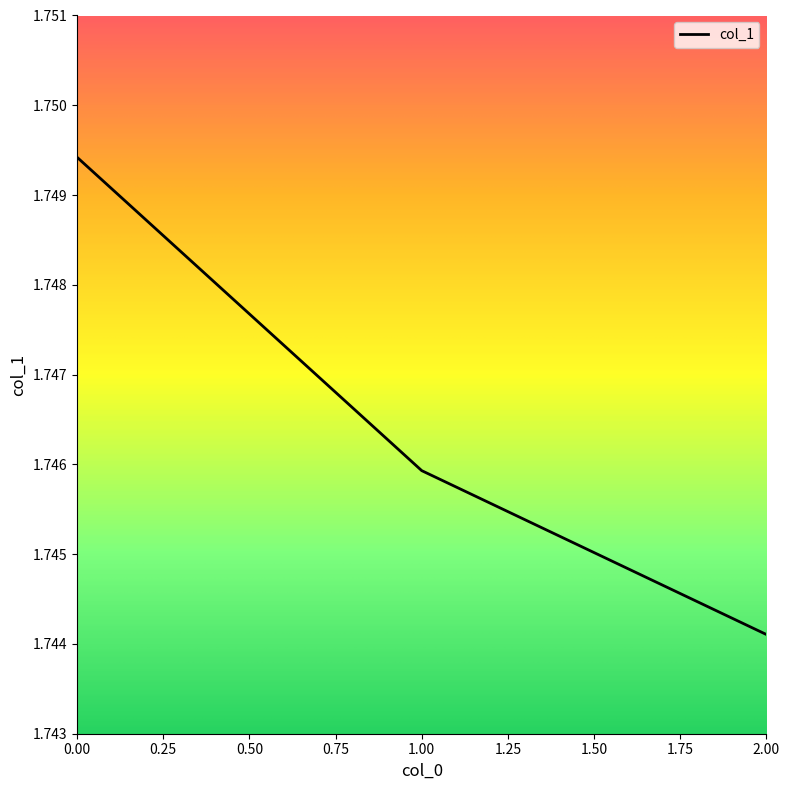

Is it true that the value at 2.00 is 1.0?

False